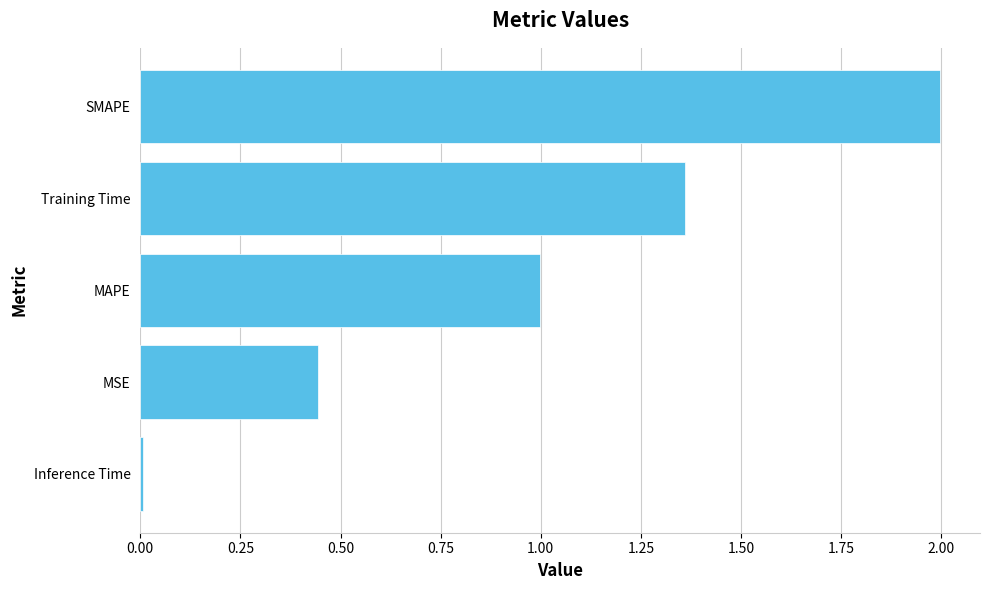

Rank the categories by value from highest to lowest.

SMAPE, Training Time, MAPE, MSE, Inference Time